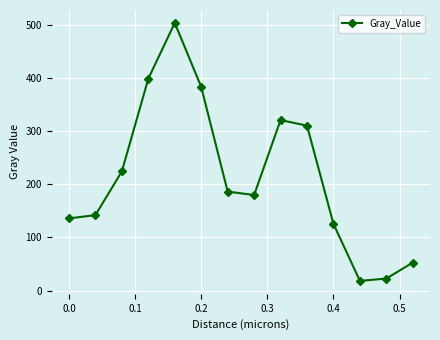

How many lines are shown in the chart?

1